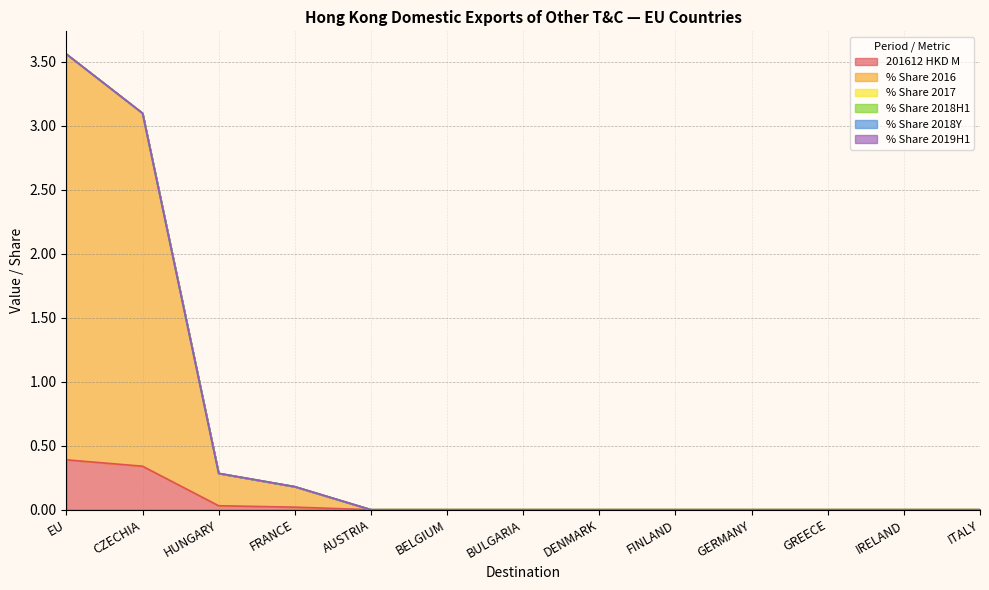

At which label does % Share 2019H1 reach its peak?

EU